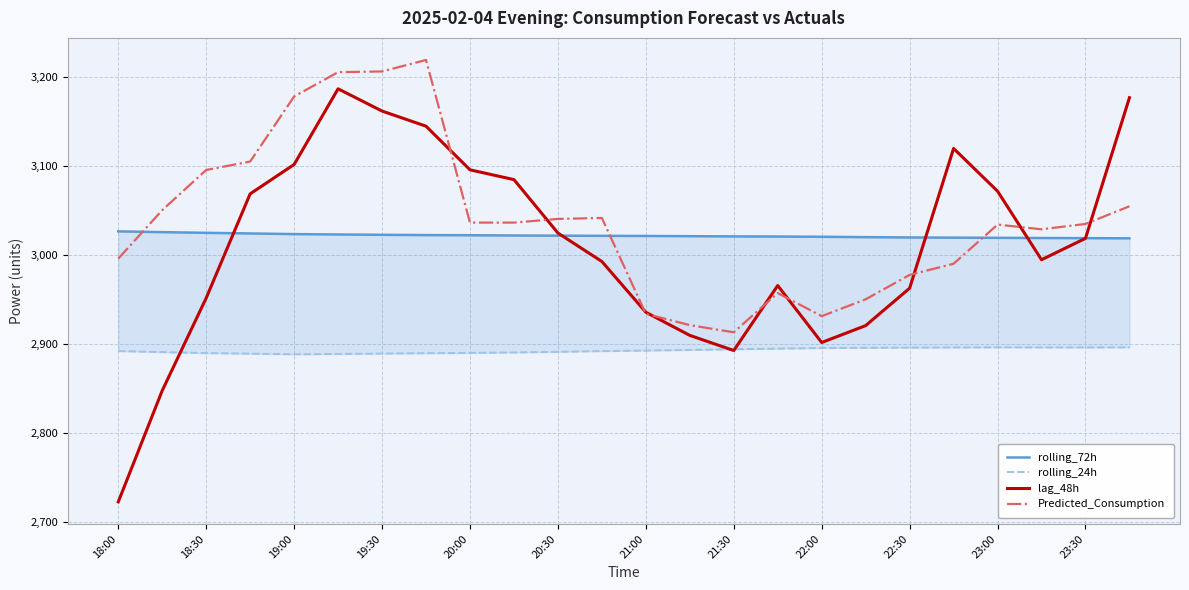

In rolling_24h, how many points are lower than both neighbors (excluding endpoints)?

2